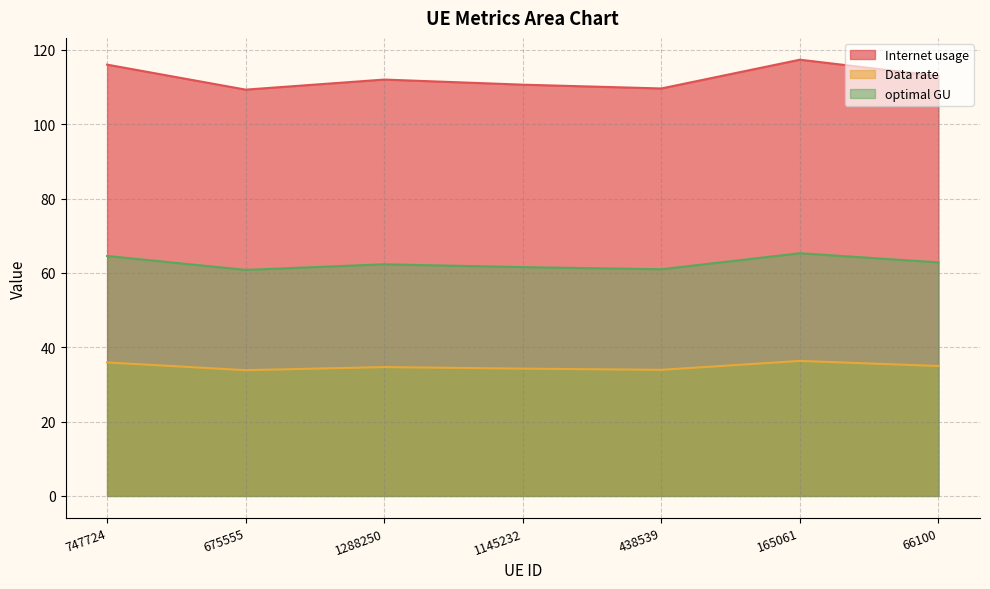

Which series has the widest spread of values?

Internet usage